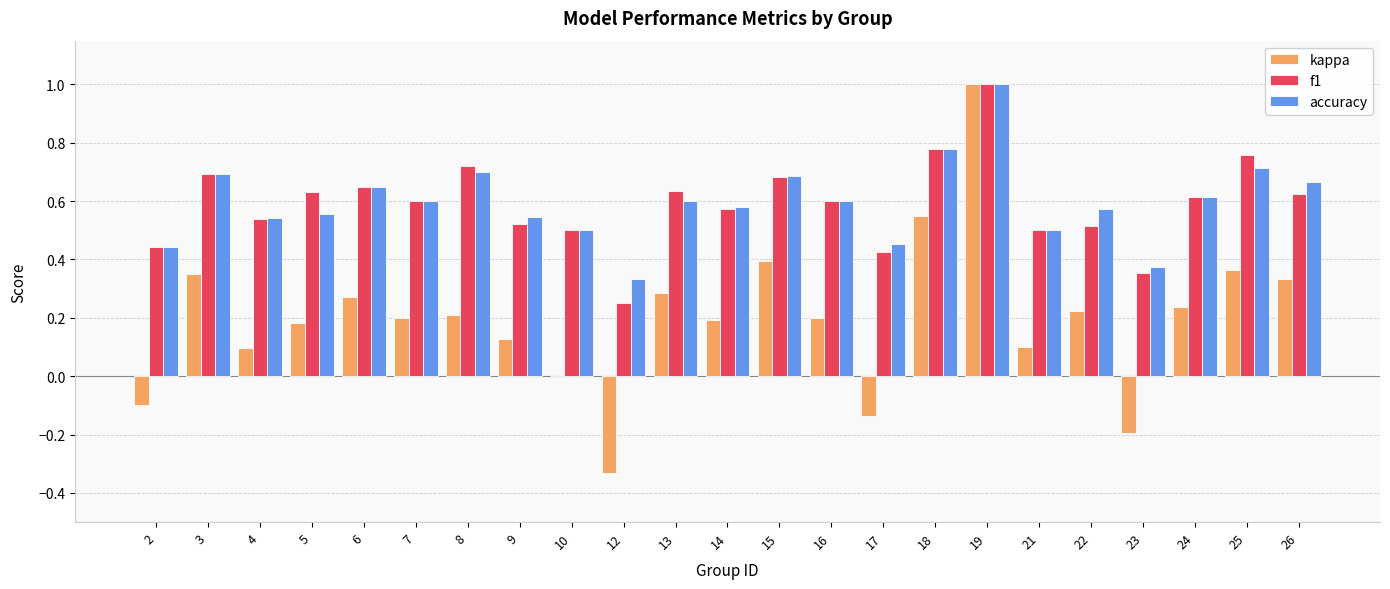

What is the sum of all f1 values?

13.6